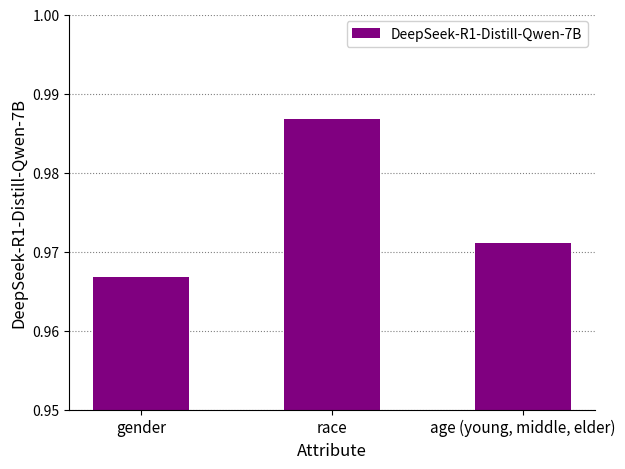

Rank the categories by value from lowest to highest.

gender, age (young, middle, elder), race